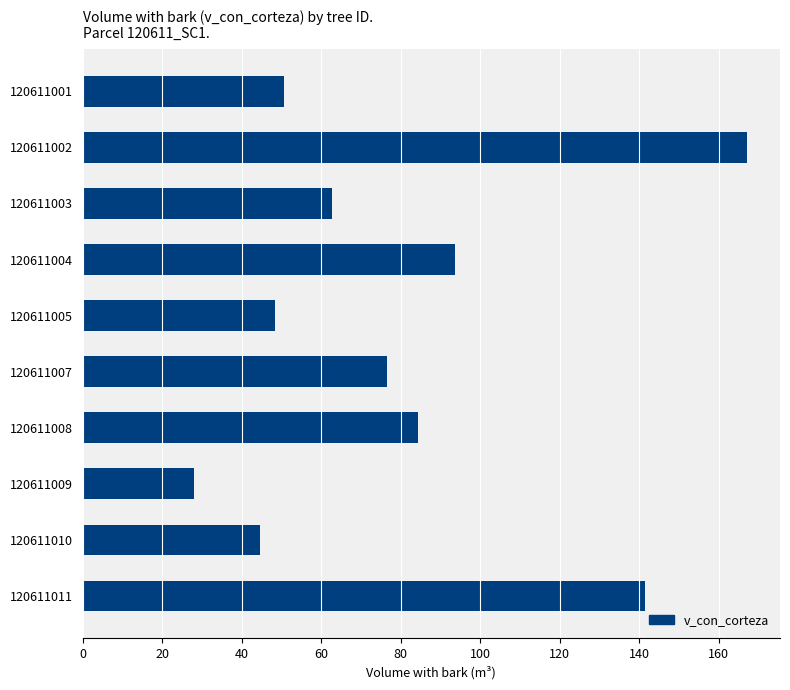

Where is the data nearest to the value 97?

120611004